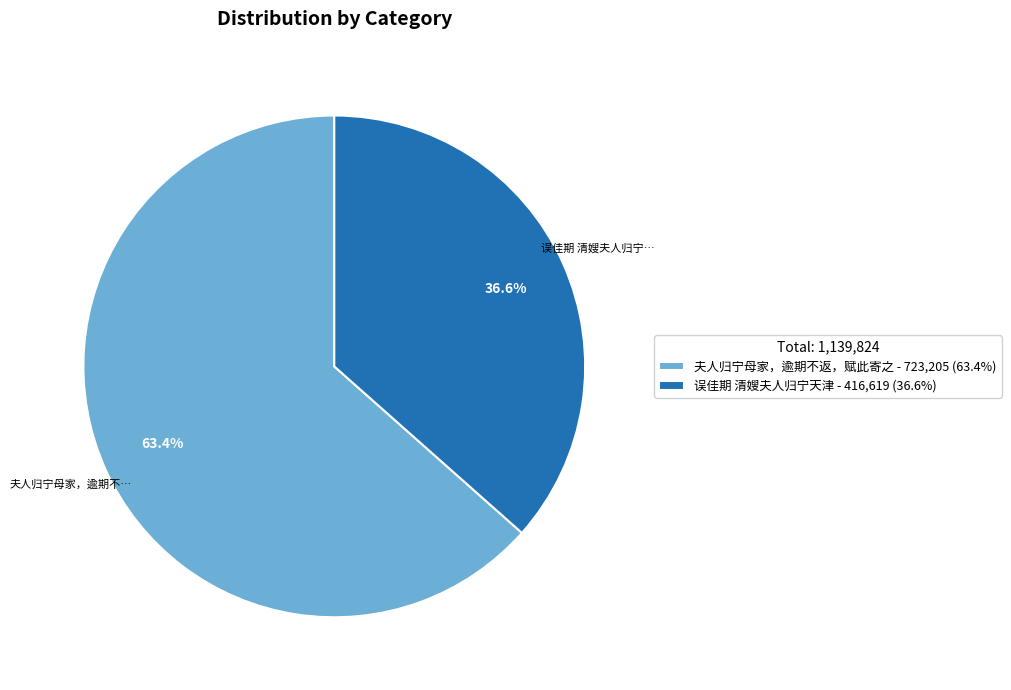

What is the ratio of the value at 夫人归宁母家，逾期不返，赋此寄之 - 723,205 (63.4%) to the value at 误佳期 清嫂夫人归宁天津 - 416,619 (36.6%)?

1.7